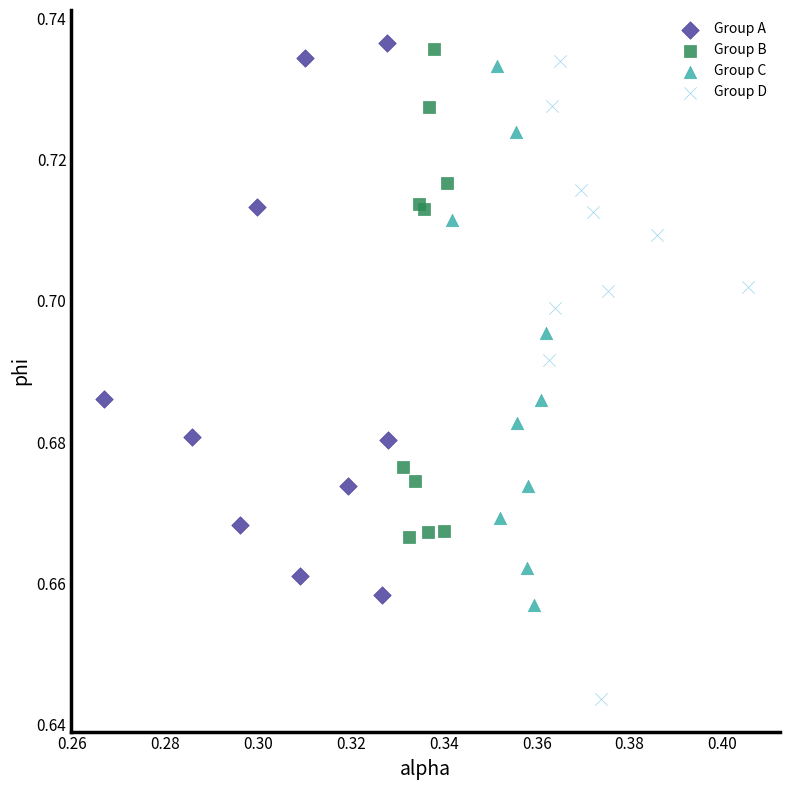

Which series has the largest Y range (max minus min)?

Group D